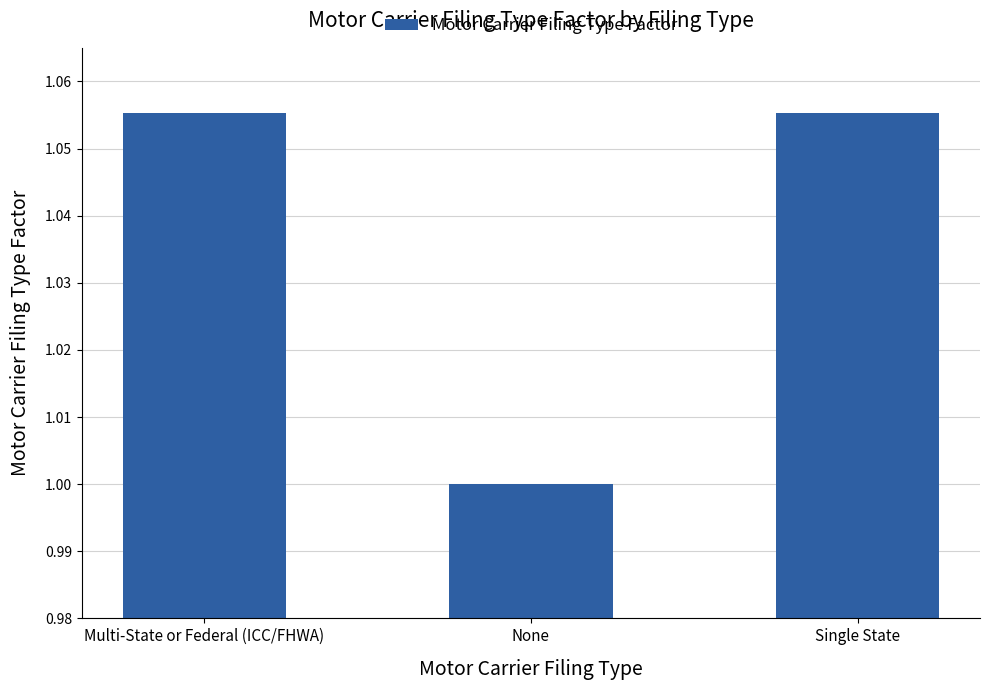

What is the minimum value shown in the chart?

1.0